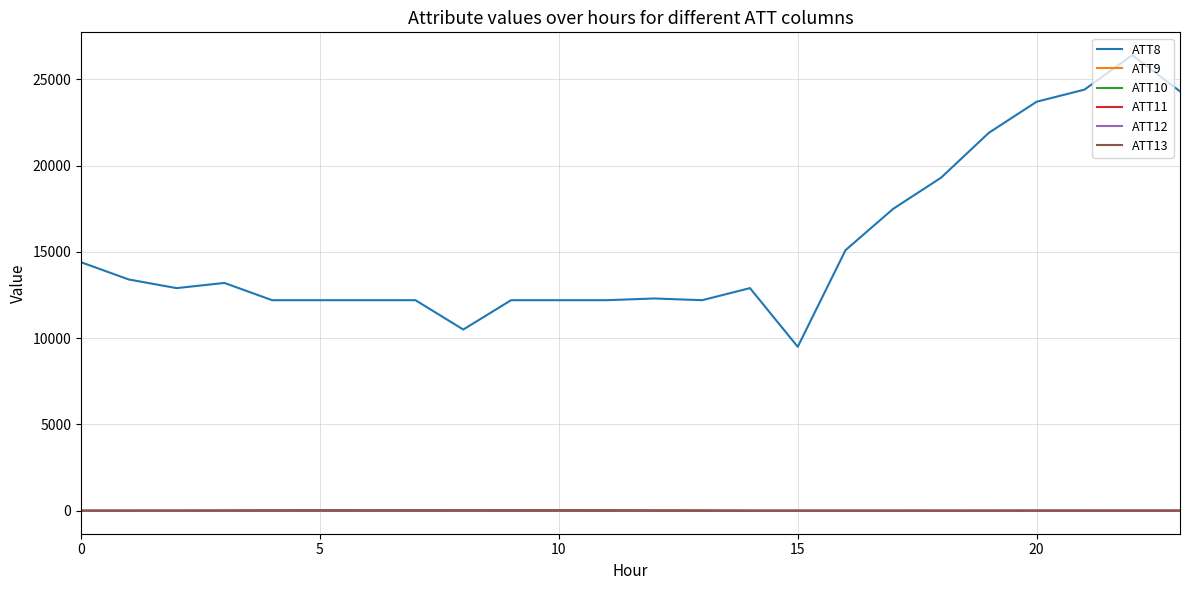

Which series has the largest range (max minus min)?

ATT8